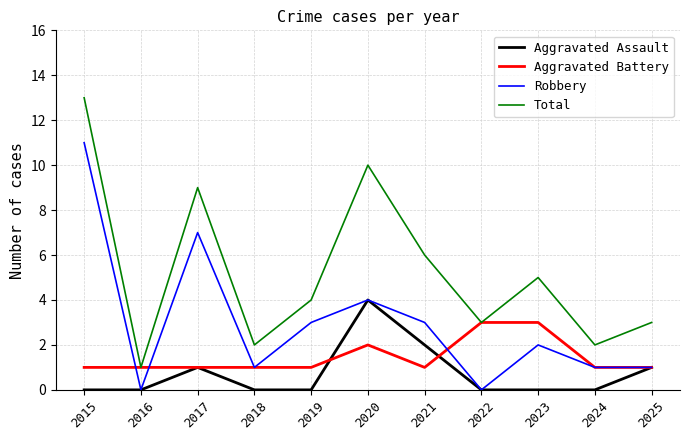

Rank the series by their average value, from highest to lowest.

Total, Robbery, Aggravated Battery, Aggravated Assault